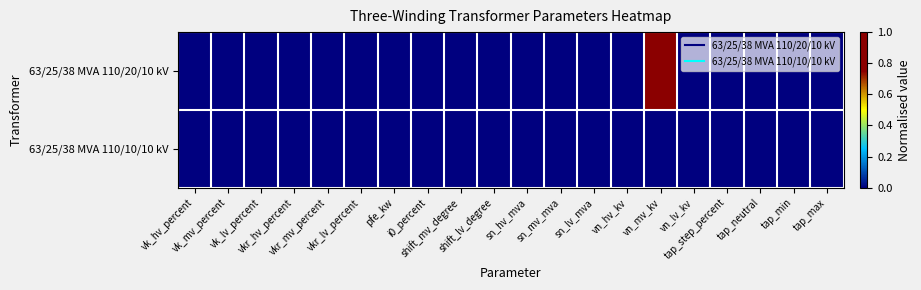

Which series has the largest total across all categories?

63/25/38 MVA 110/20/10 kV